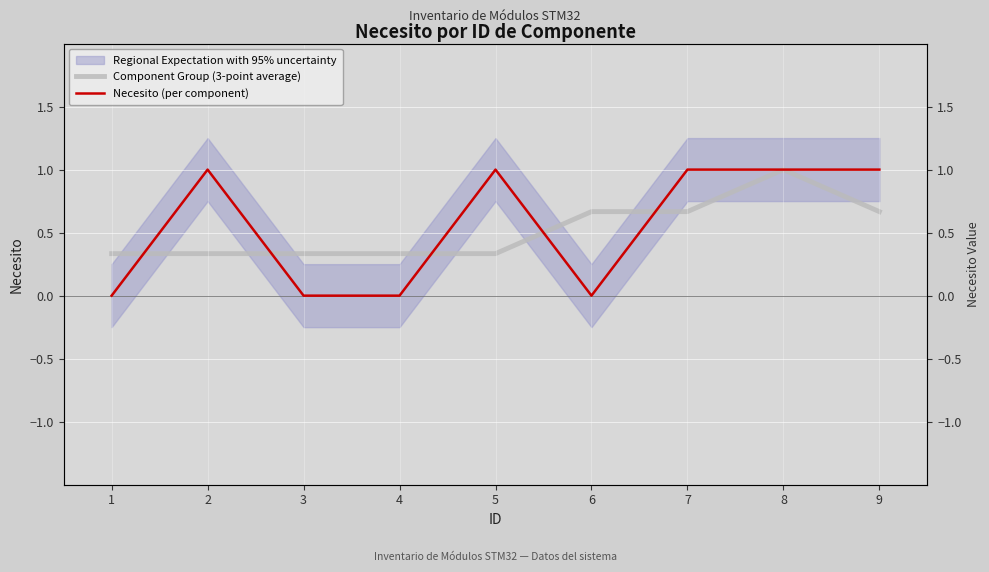

The value of Component Group (3-point average) at 4 is 0.5. True or false?

False